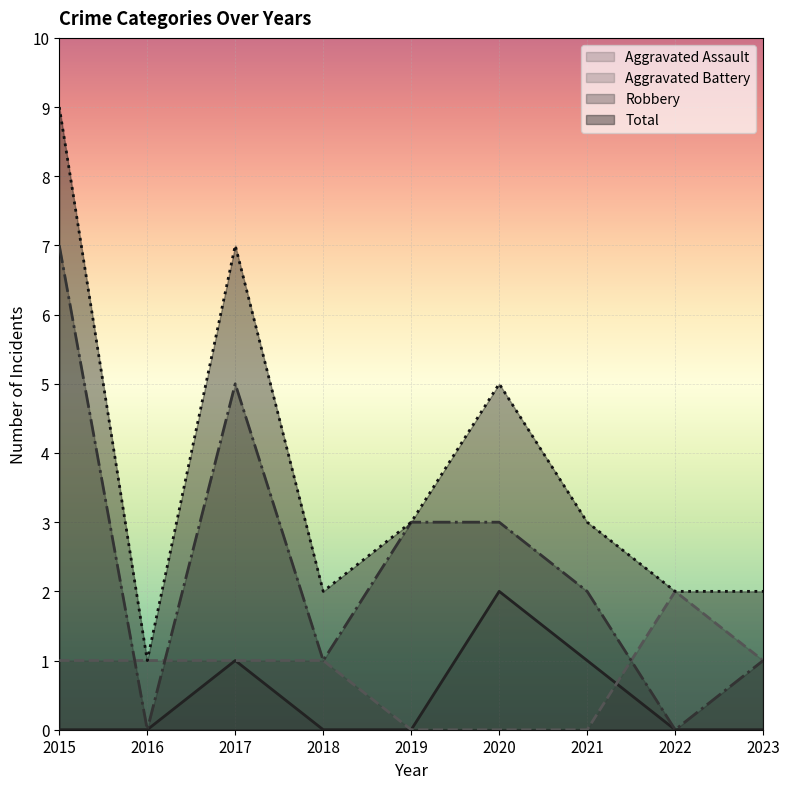

Reading left to right, transcribe all the data shown in this chart.

Aggravated Assault: 2015=0	2016=0	2017=1	2018=0	2019=0	2020=2	2021=1	2022=0	2023=0
Aggravated Battery: 2015=1	2016=1	2017=1	2018=1	2019=0	2020=0	2021=0	2022=2	2023=1
Robbery: 2015=7	2016=0	2017=5	2018=1	2019=3	2020=3	2021=2	2022=0	2023=1
Total: 2015=9	2016=1	2017=7	2018=2	2019=3	2020=5	2021=3	2022=2	2023=2